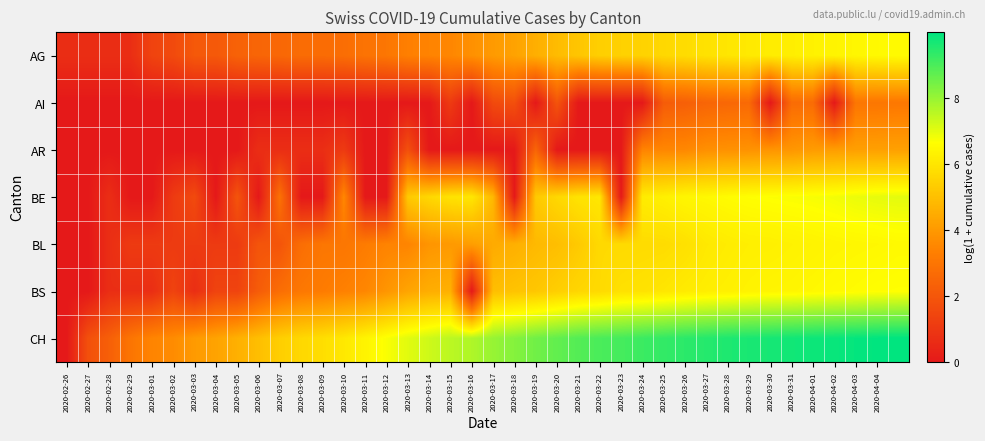

How many series are shown in this chart?

7